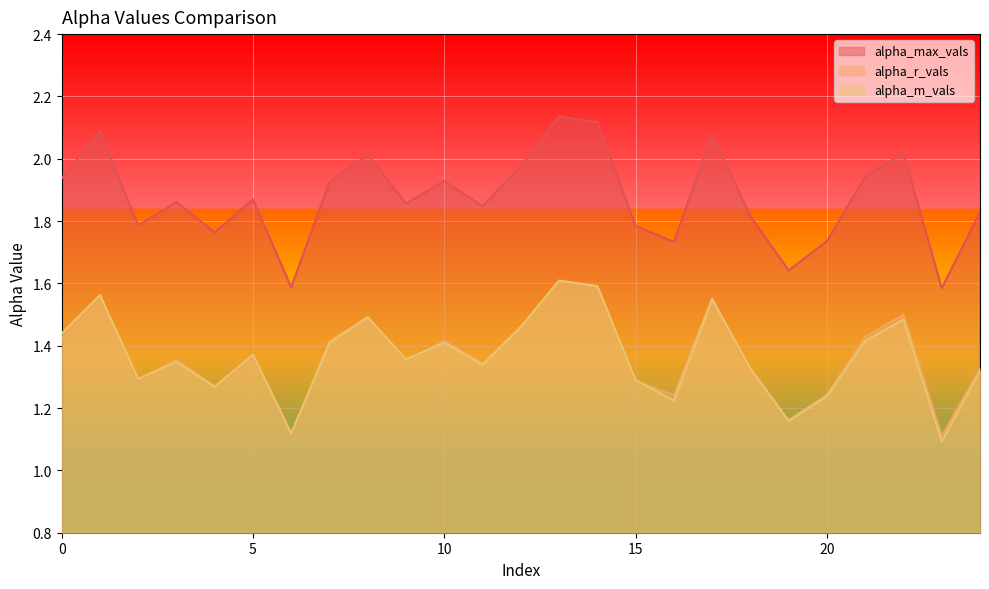

What is the value of the alpha_max_vals point at the 17th from the left?

1.7